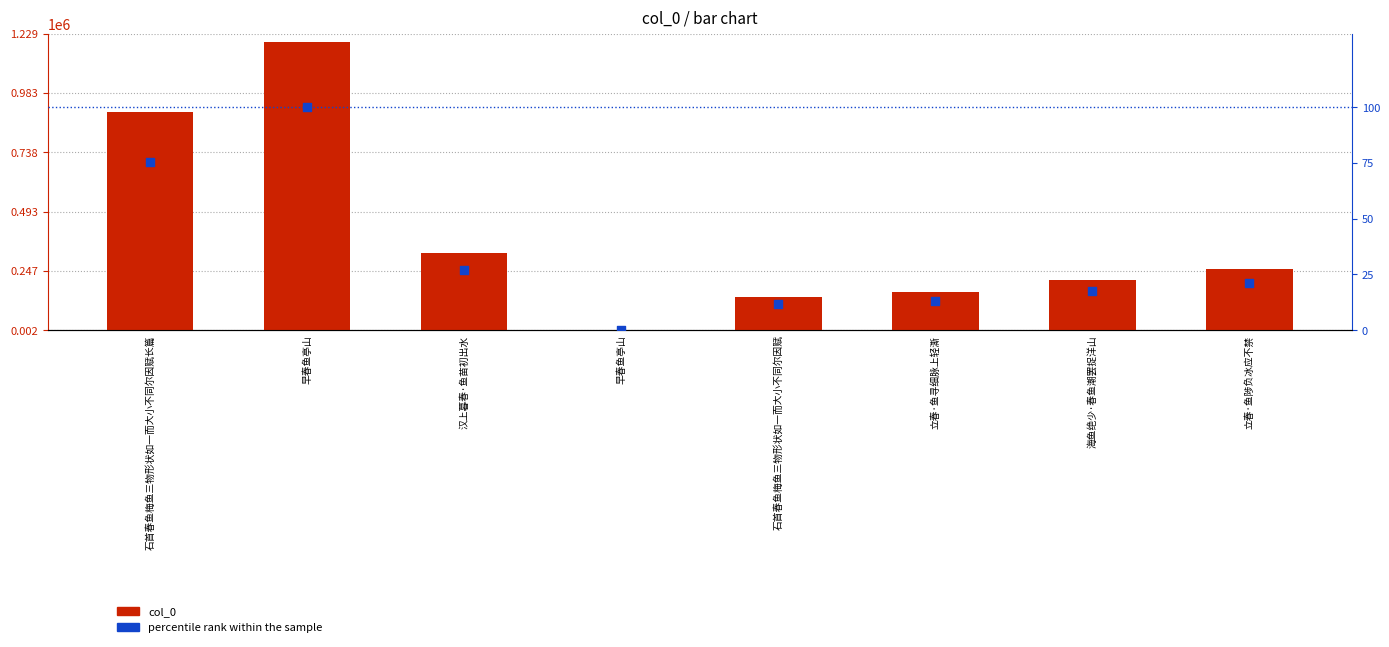

Which series has the widest spread of Y values?

col_0